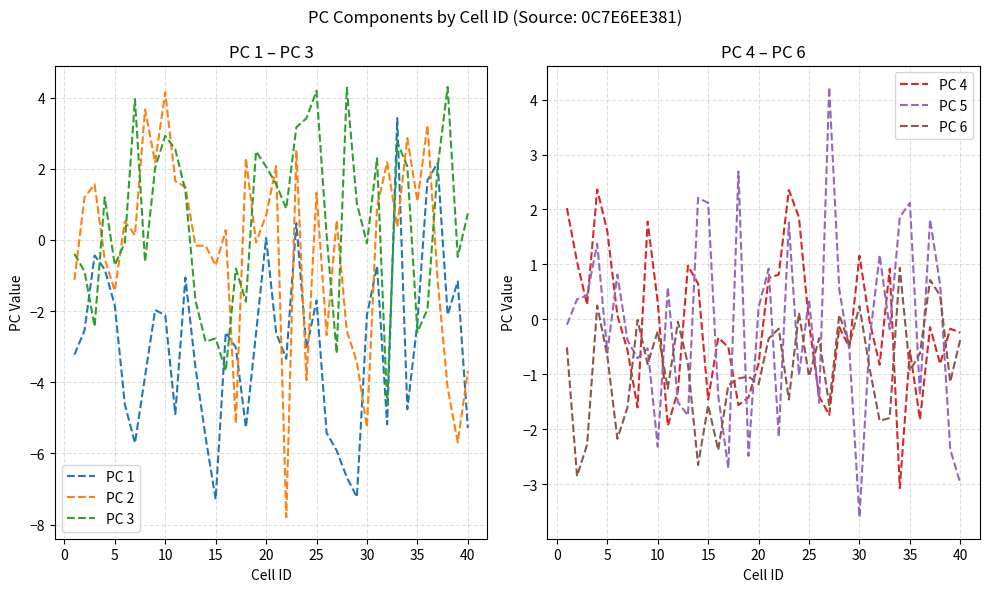

Is it true that PC 6 equals -1.0 at 5?

False